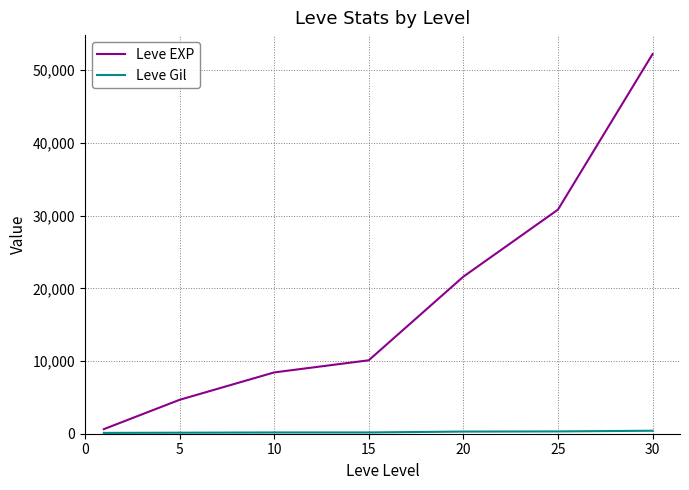

Which series has the largest total across all categories?

Leve EXP